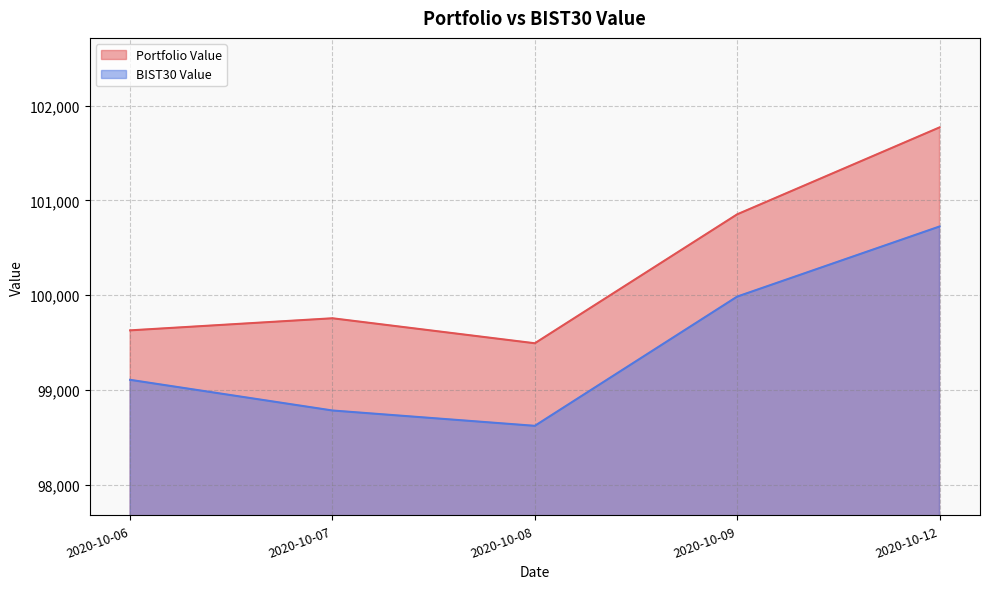

True or false: BIST30 Value has a value of 163935.7 at 2020-10-08.

False